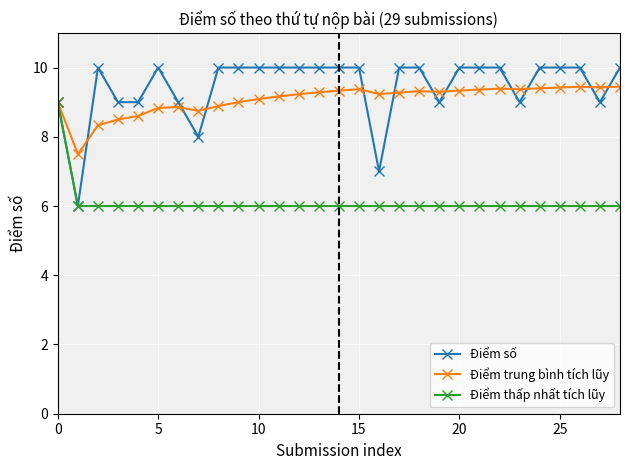

What is the maximum value shown in the chart?

10.0